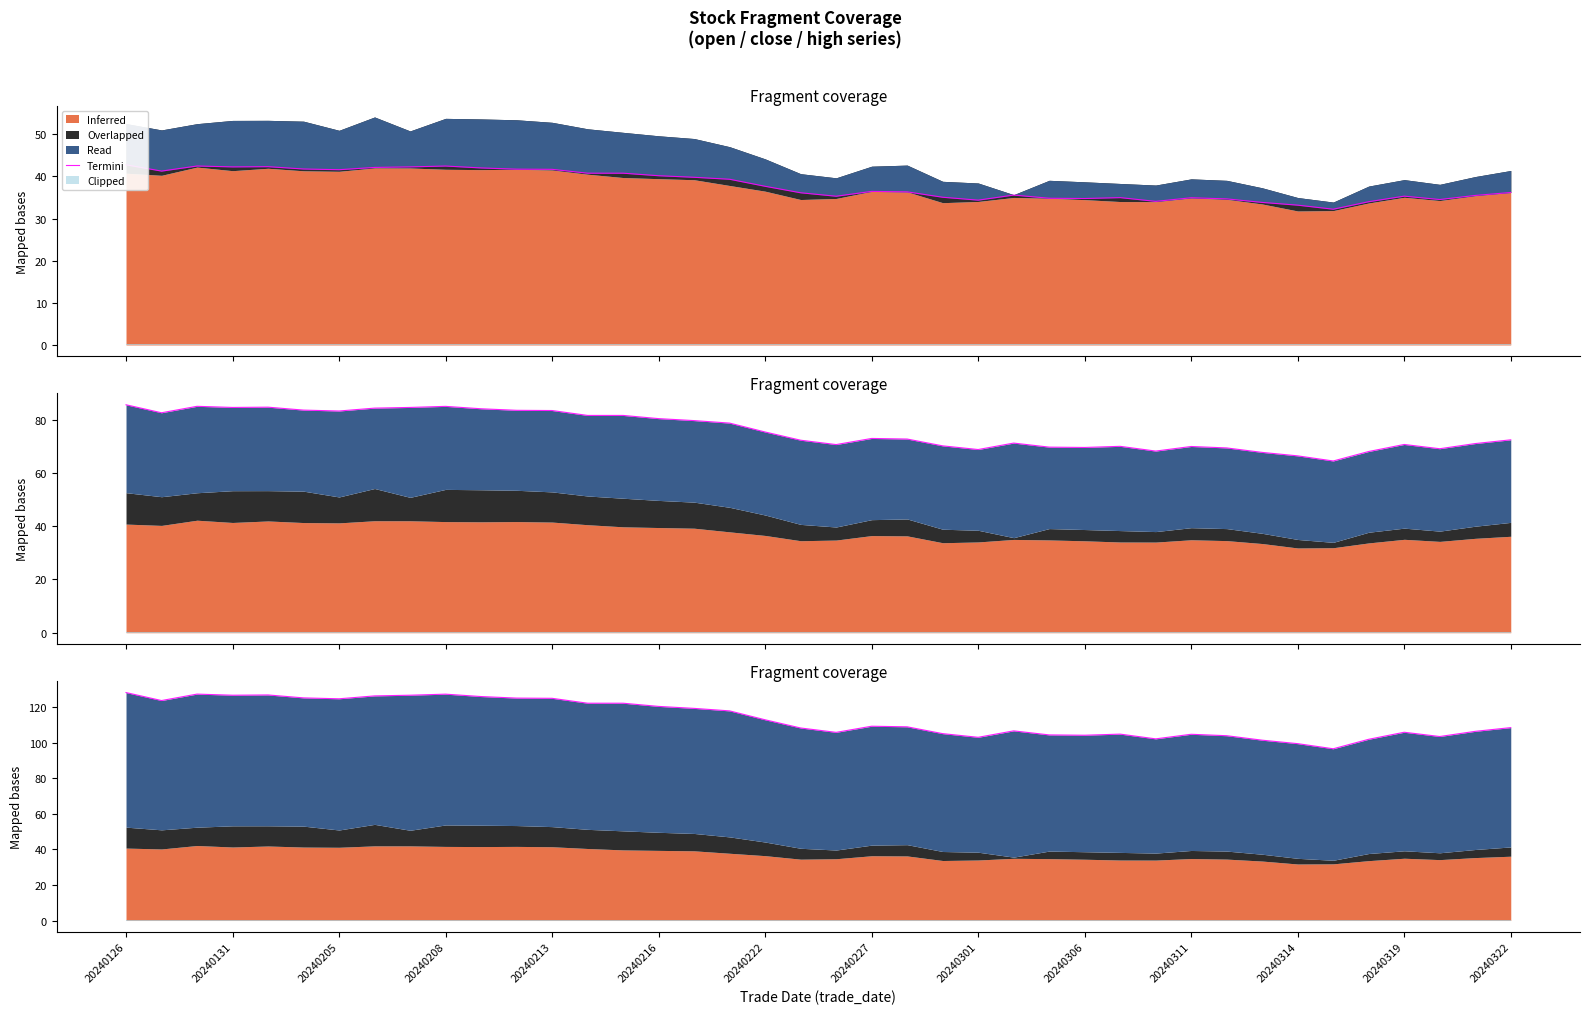

Does the chart have visible grid lines?

No